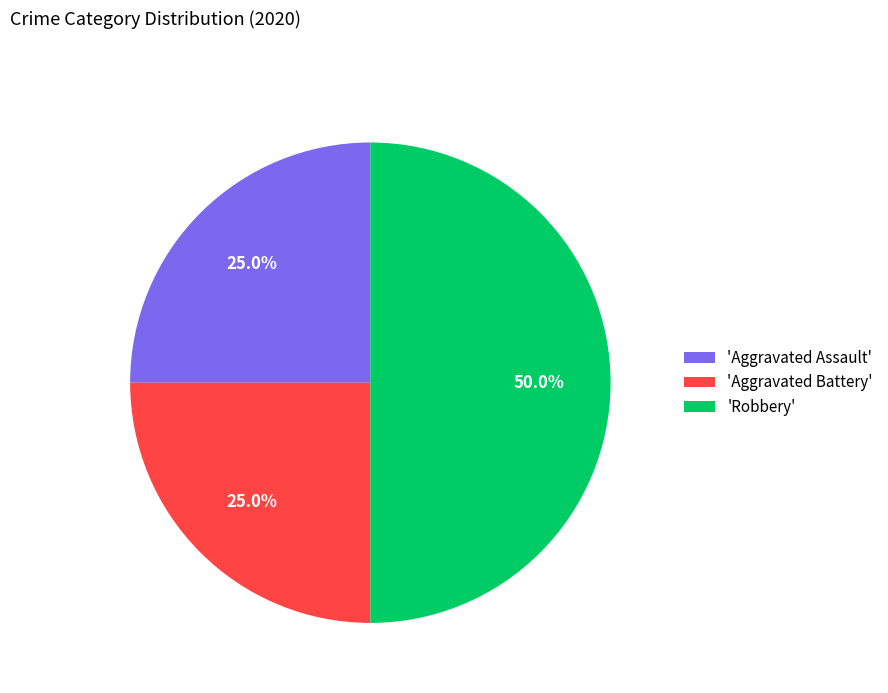

Does 'Aggravated Battery' account for over 50% of the chart?

No